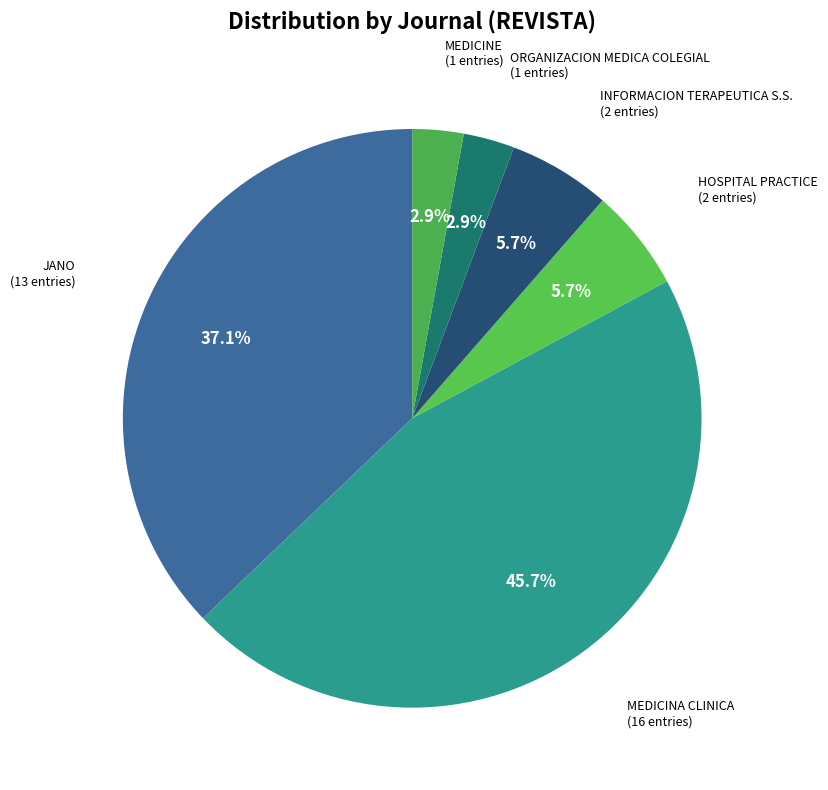

What is the largest slice in the pie chart?

MEDICINA CLINICA